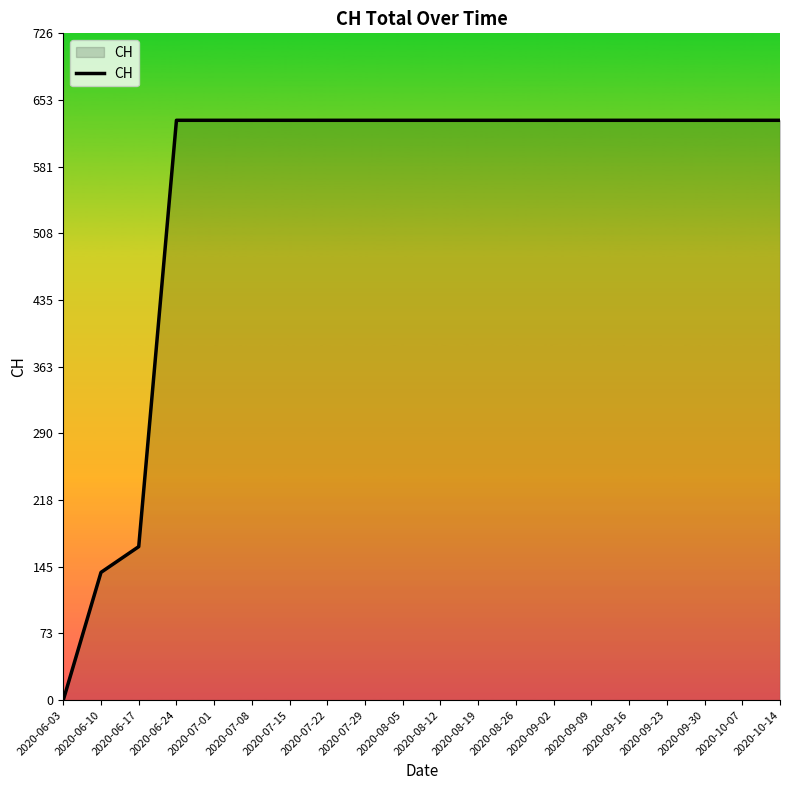

Reading left to right, list all the values displayed in this chart.

0	139	167	631	631	631	631	631	631	631	631	631	631	631	631	631	631	631	631	631